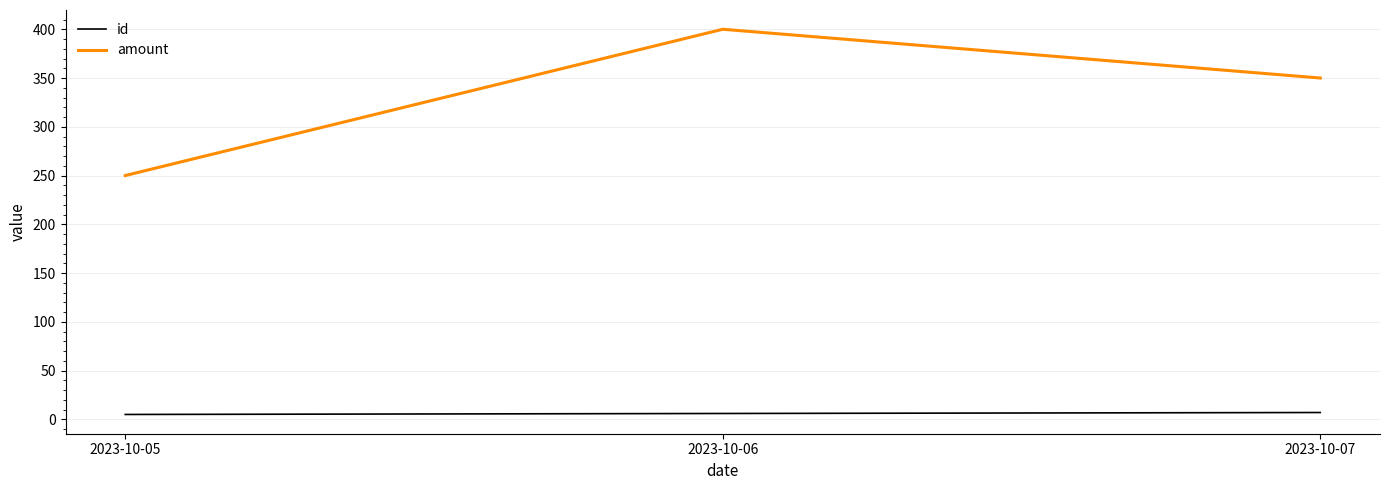

The value of amount at 2023-10-05 is 135. True or false?

False